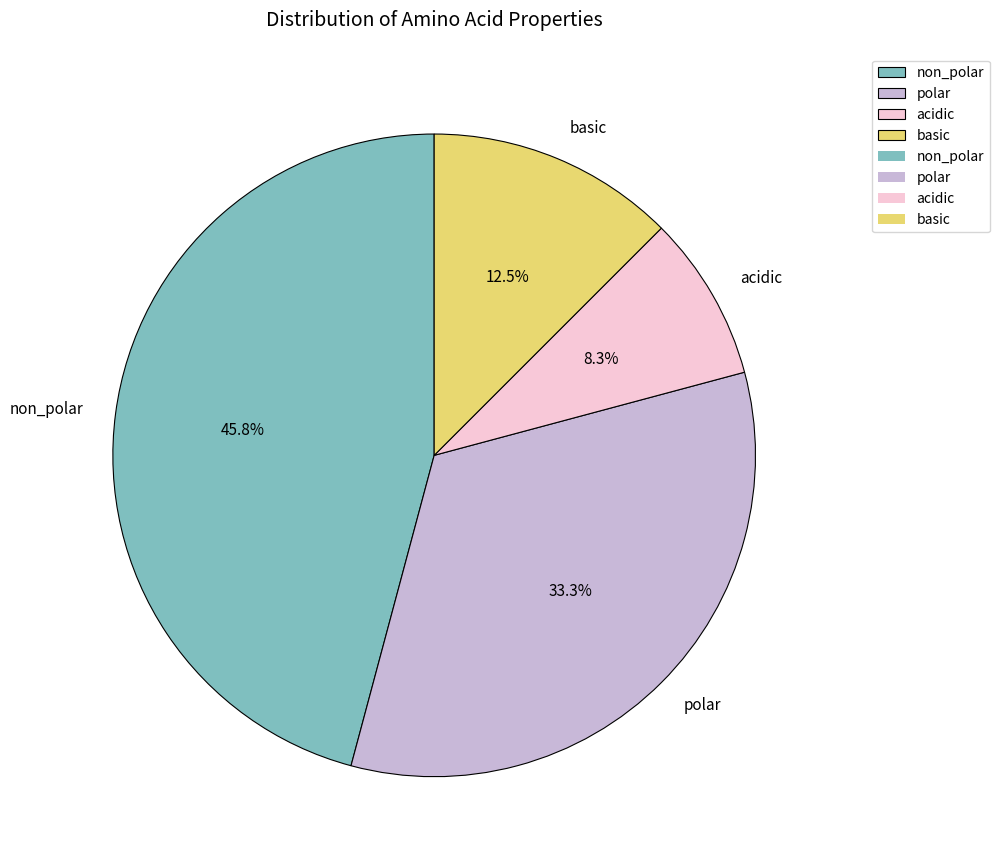

How many slices are in this pie chart?

4